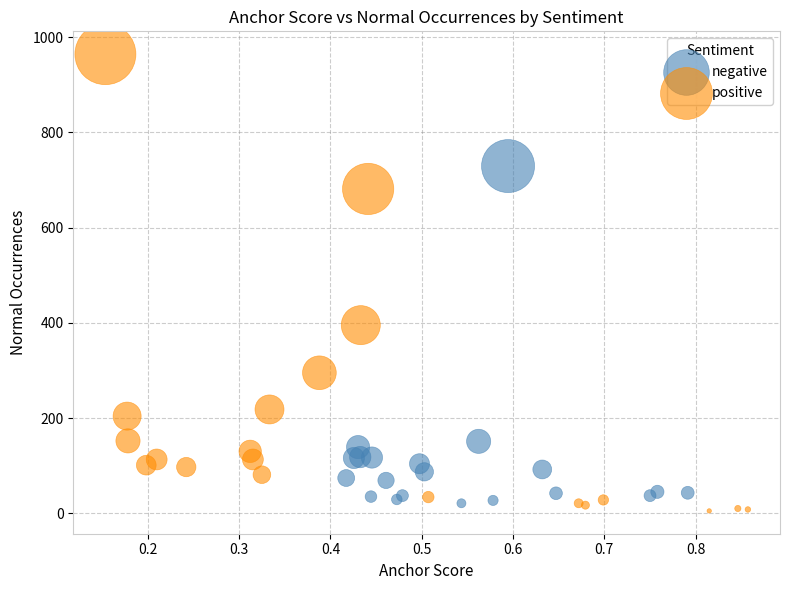

What are all the series names shown in the legend?

negative, positive